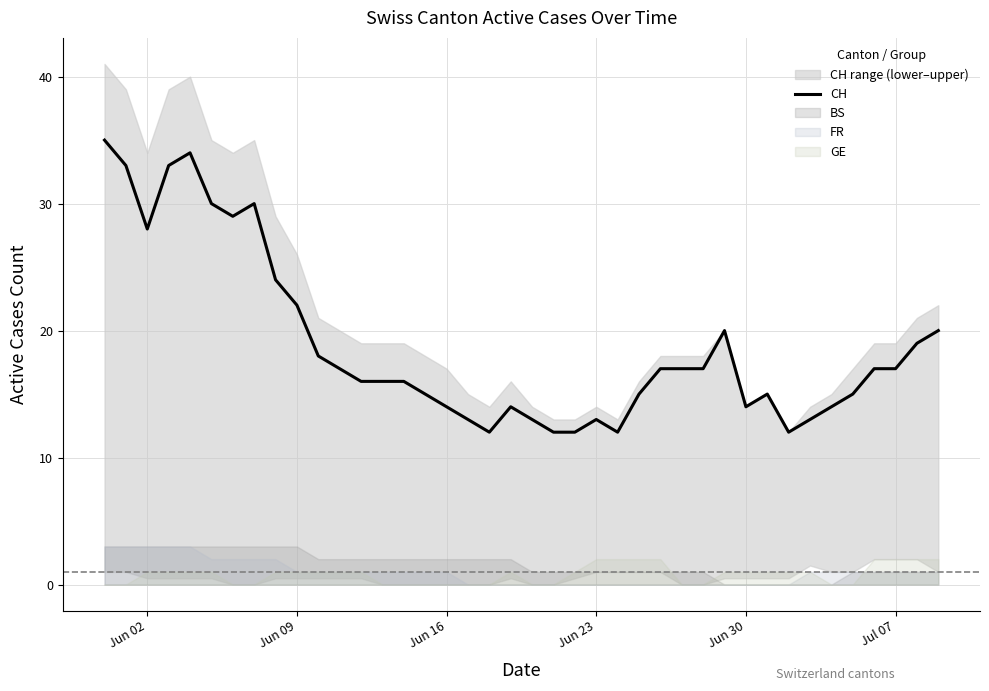

What is the difference between the maximum and second lowest values?

23